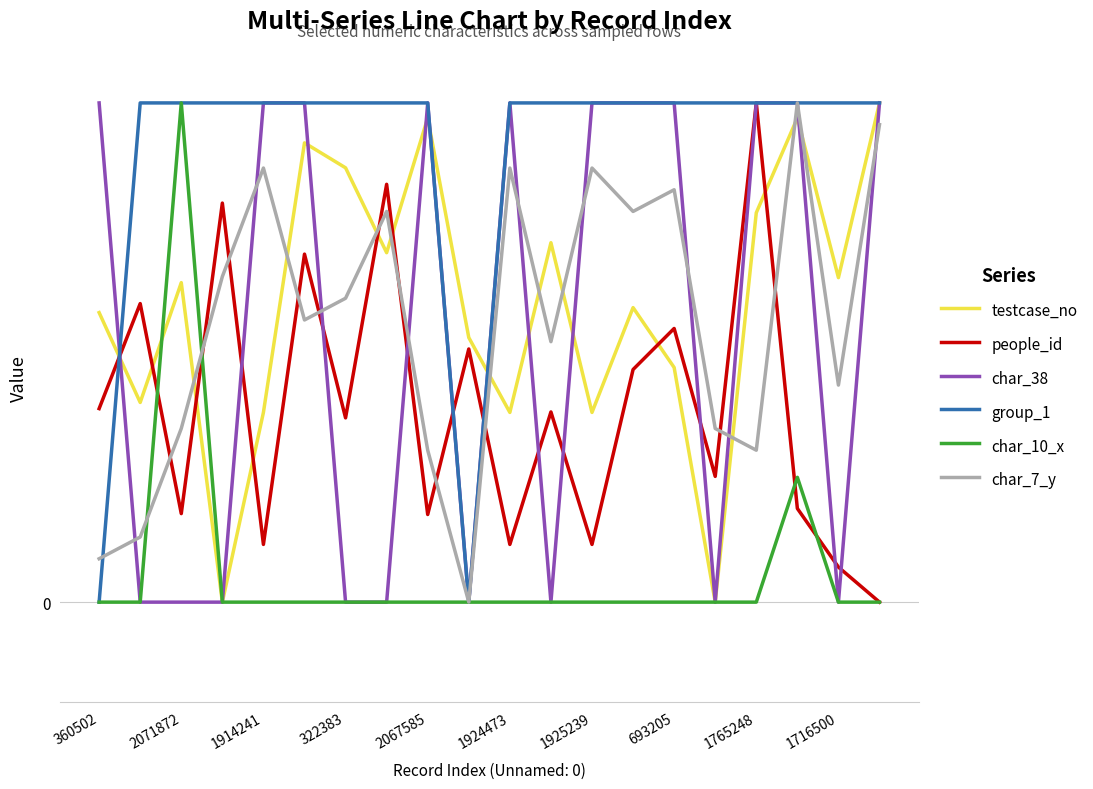

Rank the series by their maximum value, from lowest to highest.

testcase_no, people_id, char_38, group_1, char_10_x, char_7_y